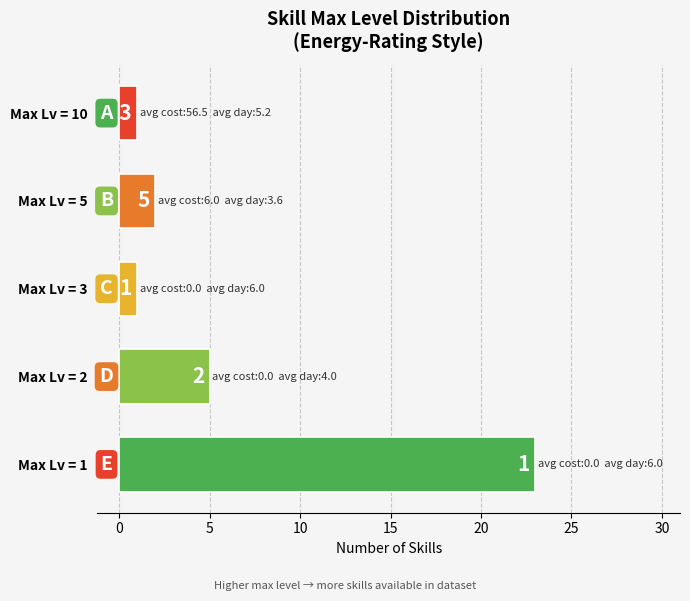

Is it true that the value at Max Lv = 1 is 7?

False